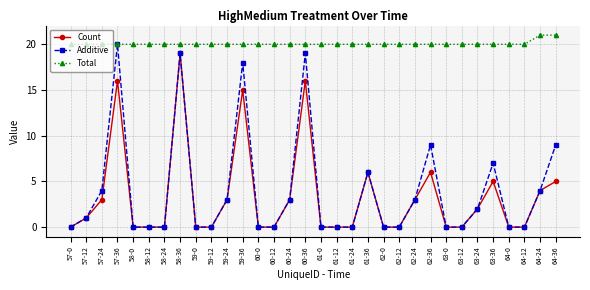

What is the difference between the maximum and minimum values in the Total series?

1